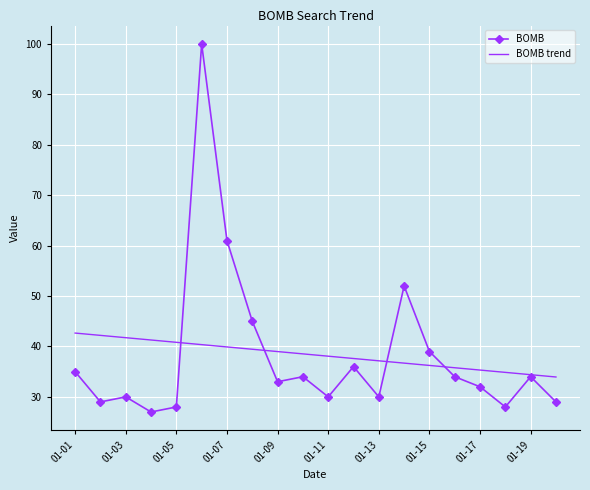

What is the maximum value for BOMB trend?

42.7